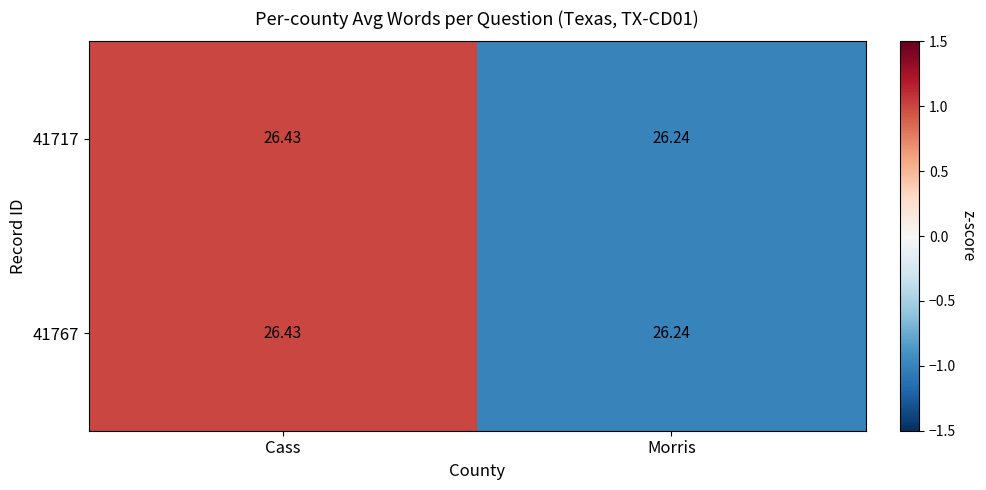

Where is 41767 nearest to the value 26?

Morris